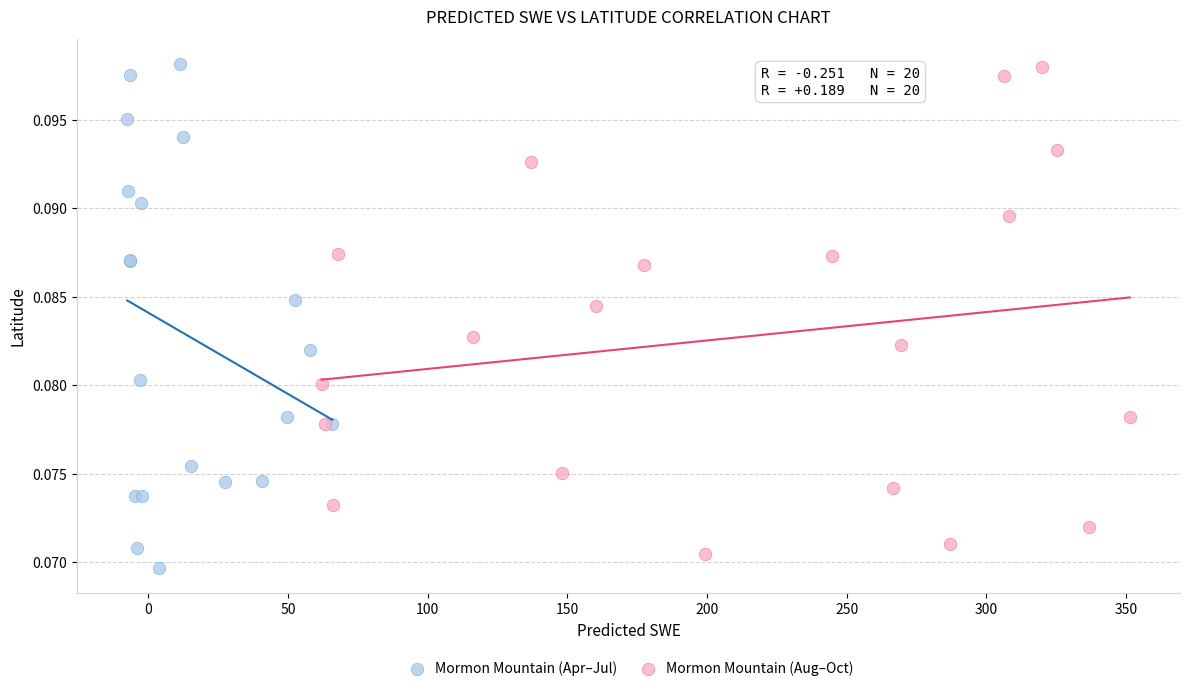

Which series contains the lowest Y value?

Mormon Mountain (Apr–Jul)